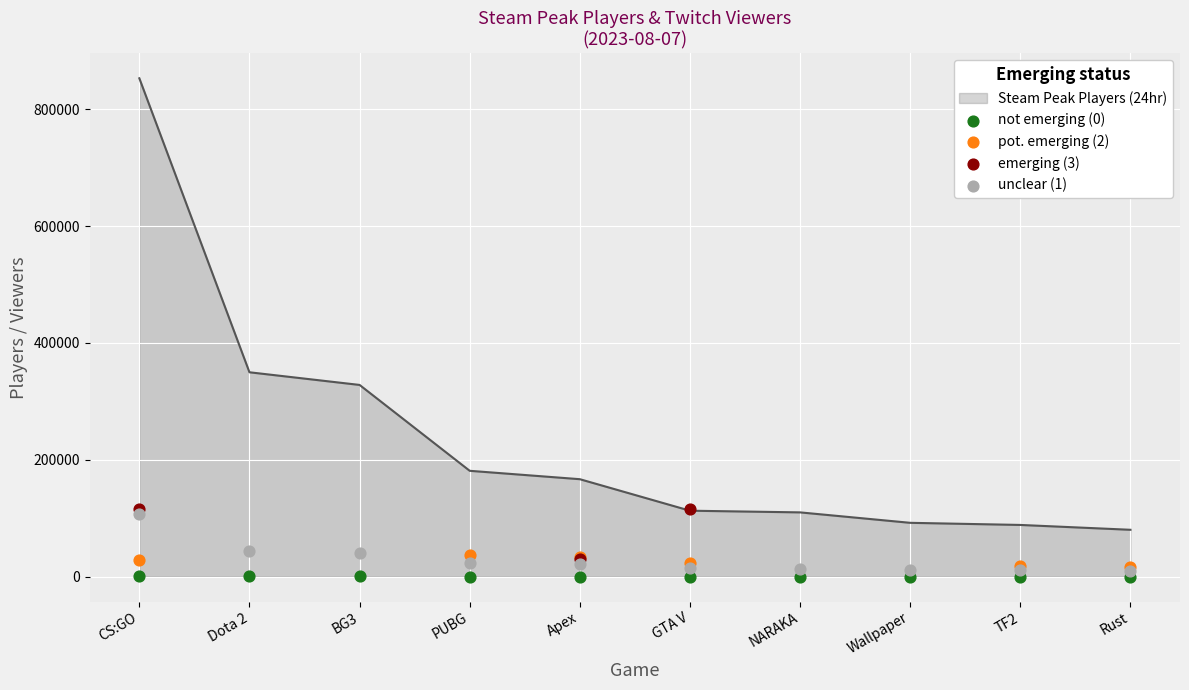

Which series has the largest total across all categories?

unclear (1)